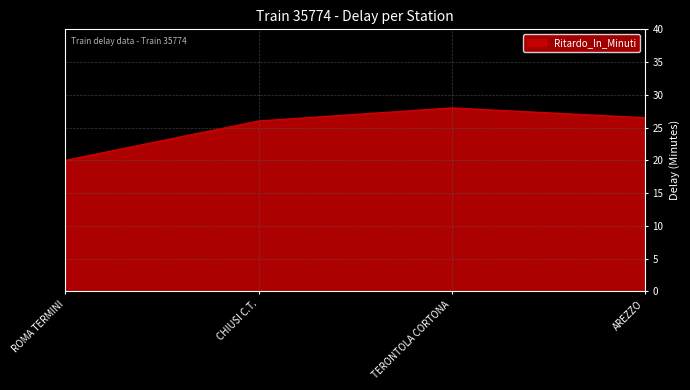

Reading right to left, list all the values displayed in this chart.

26.5	28.0	26.0	20.0